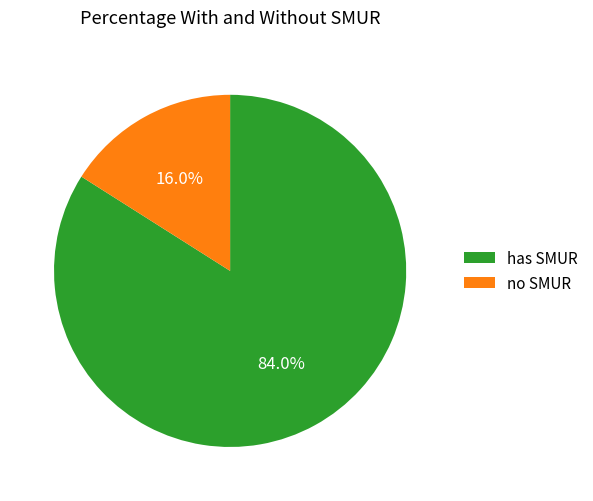

What portion of the pie excludes has SMUR?

16.0%